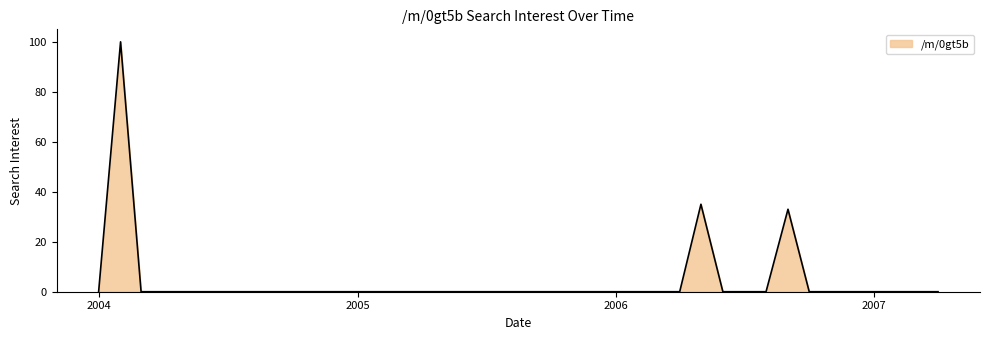

What is the sum of all values?

168